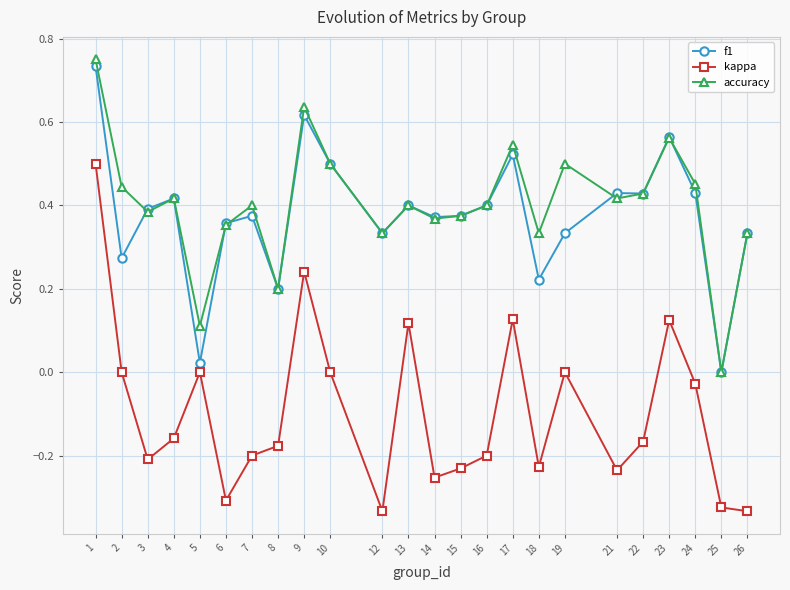

Is the value of f1 at 4 greater than the value of accuracy at 3?

Yes